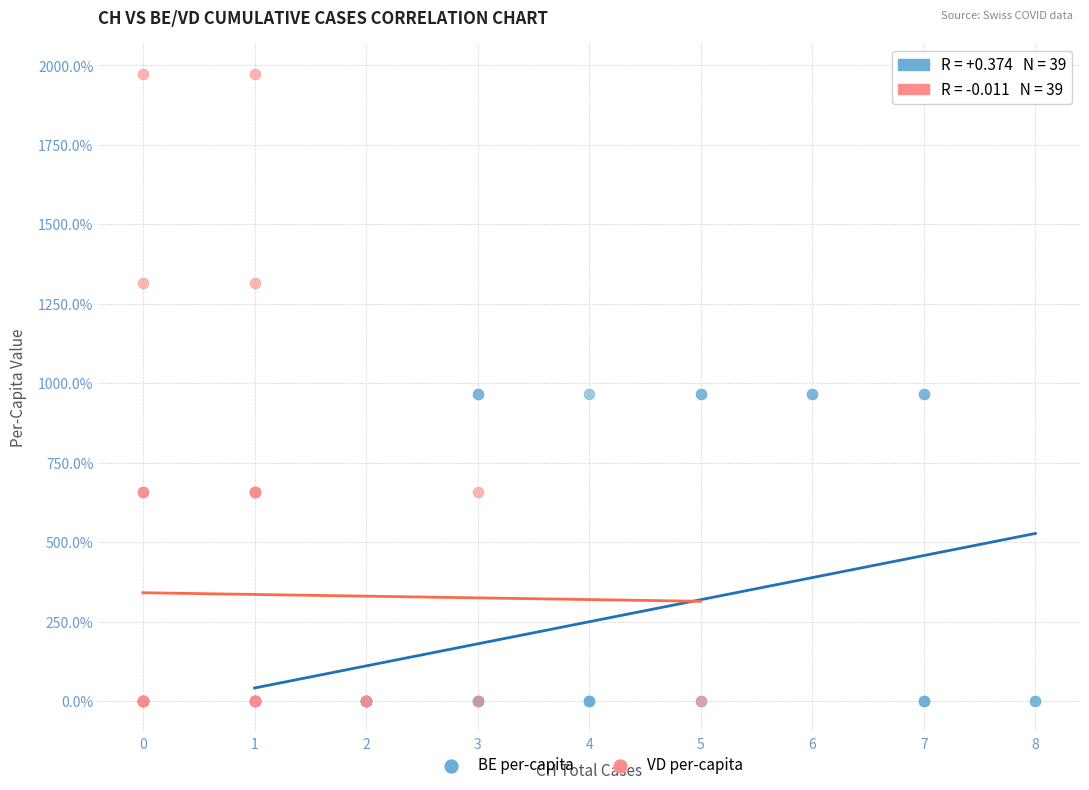

What are all the series names shown in the legend?

BE per-capita, VD per-capita